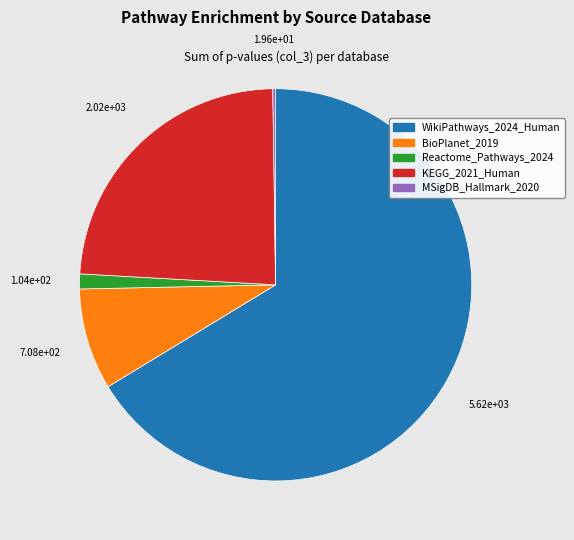

Is there a majority slice in this chart?

Yes